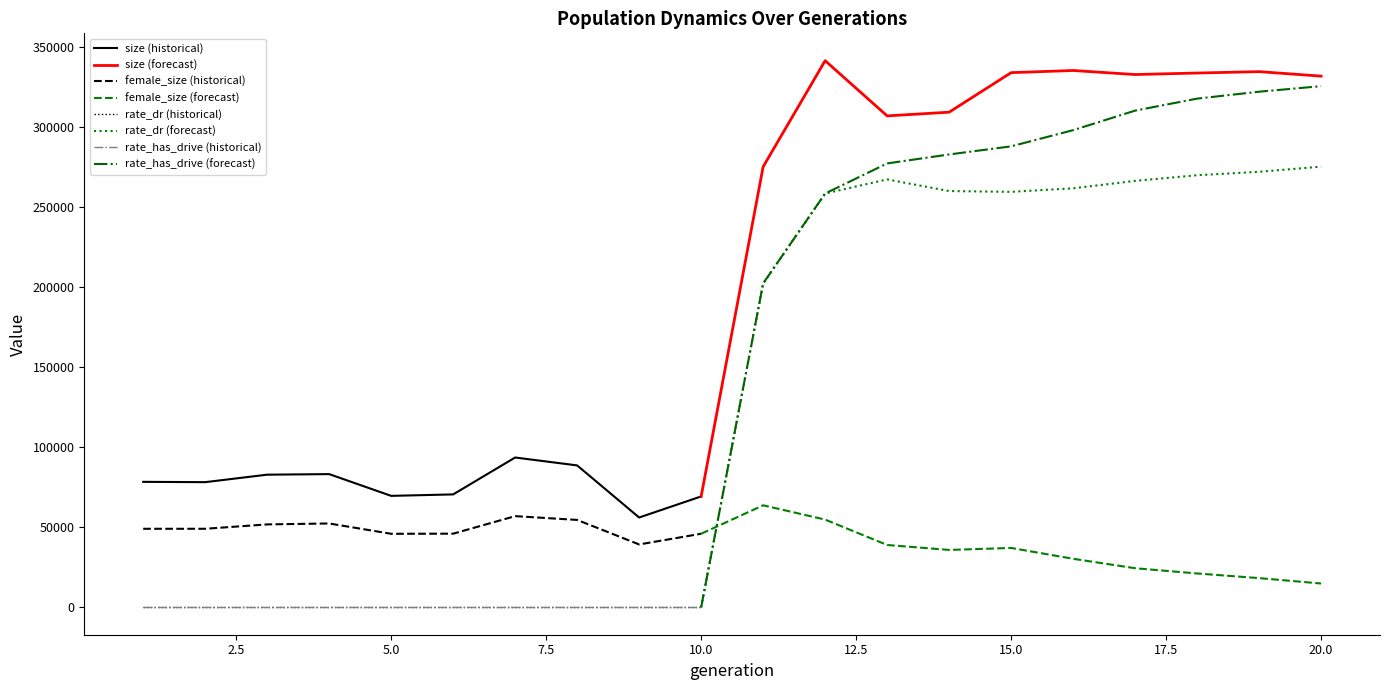

Which category has the highest value across all series?

12